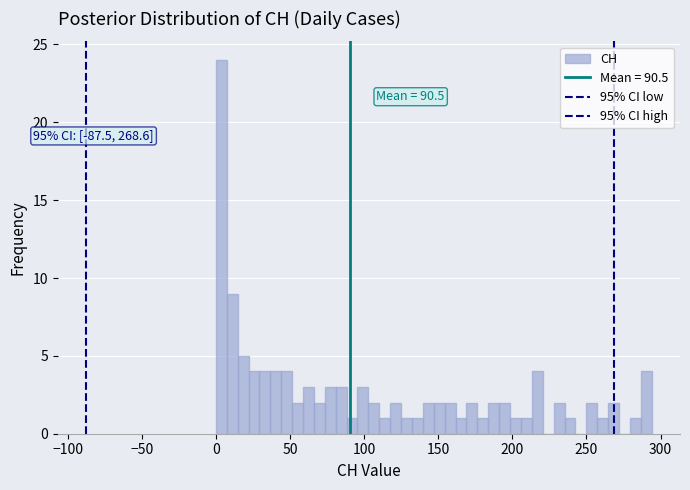

Around what value on the x-axis is the tallest bar? Give the approximate position of its centre, as read against the axis.

5